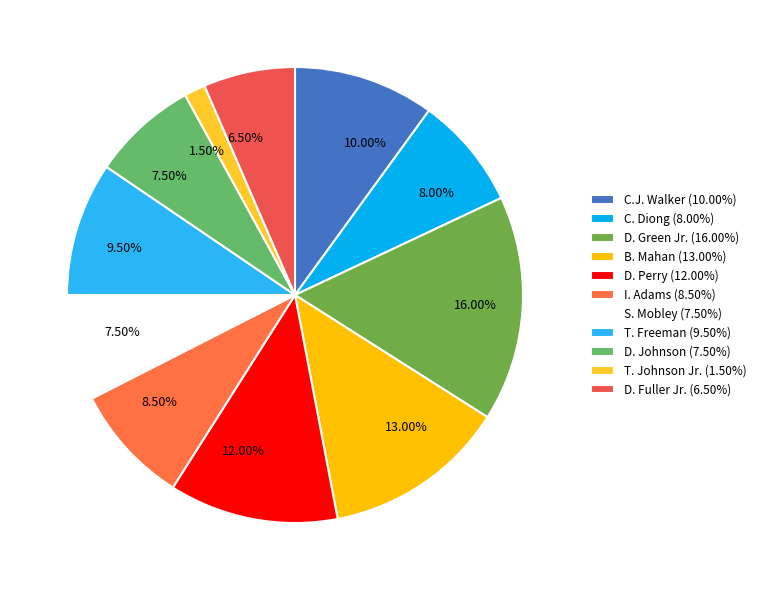

To the nearest percent, what is the average slice percentage?

9%